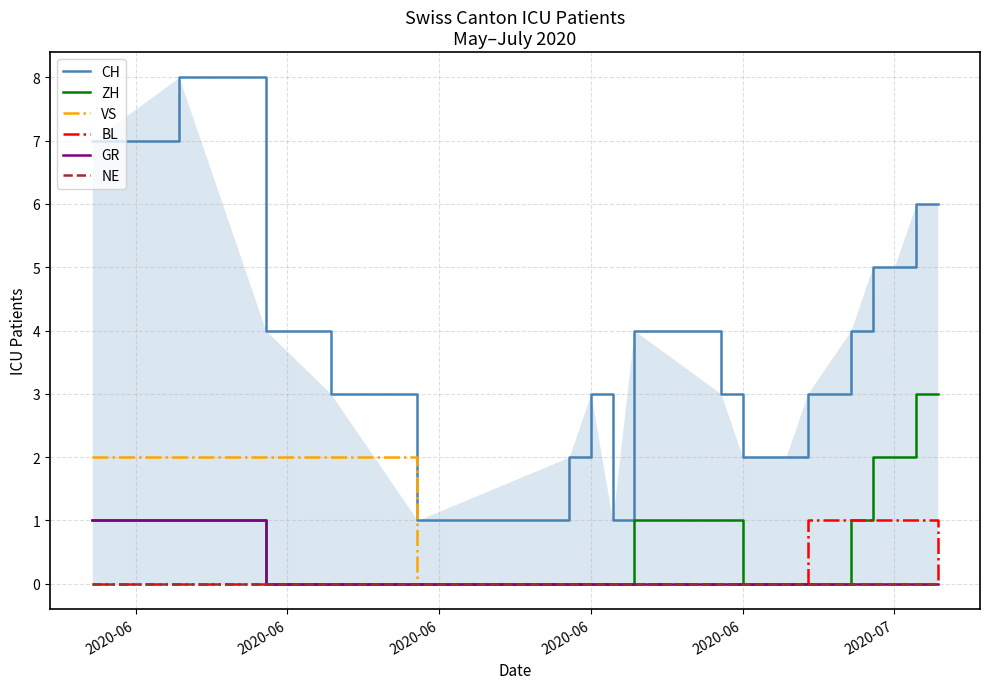

True or false: NE and GR intersect in this chart.

False